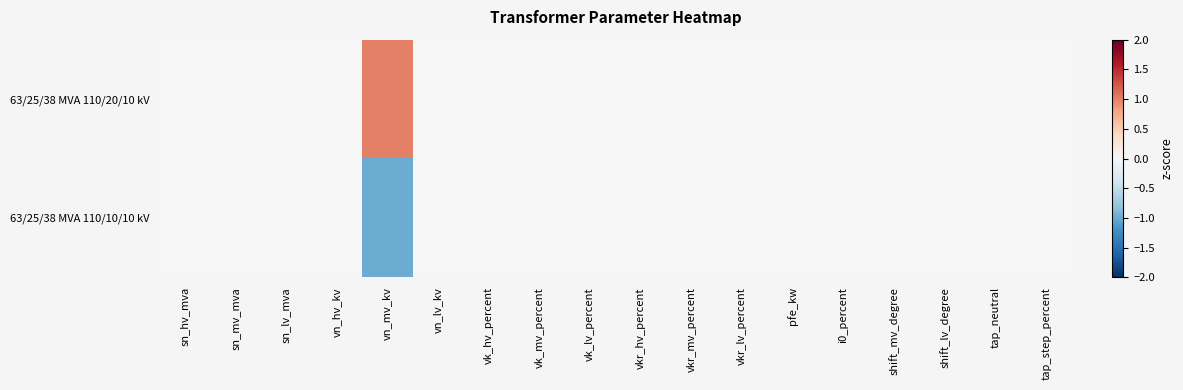

At which category is the sum across all series the highest?

sn_hv_mva